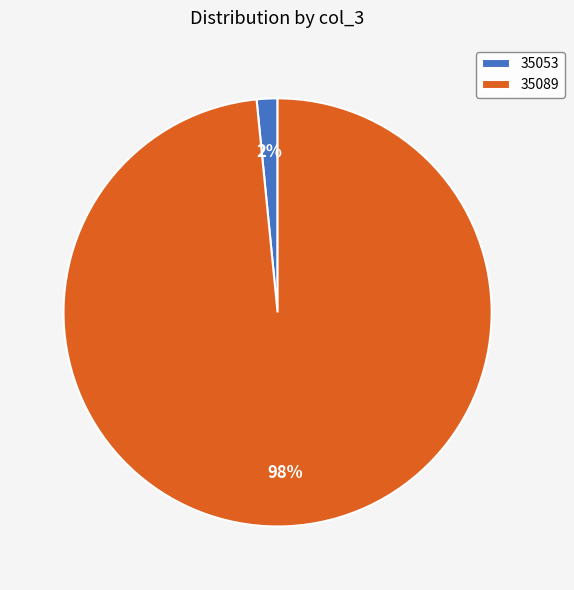

To the nearest percent, what is the combined percentage of 35053 and 35089?

100%